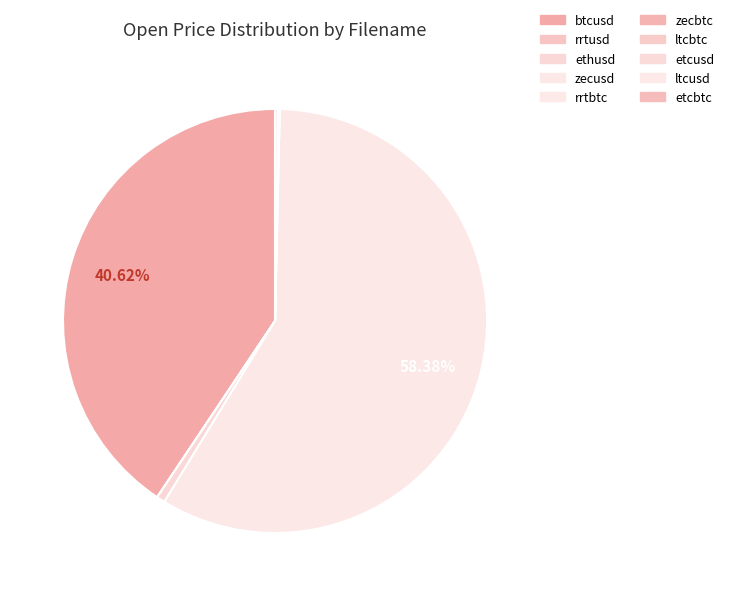

To the nearest percent, what is the difference between the zecusd and etcusd slice percentages?

58%